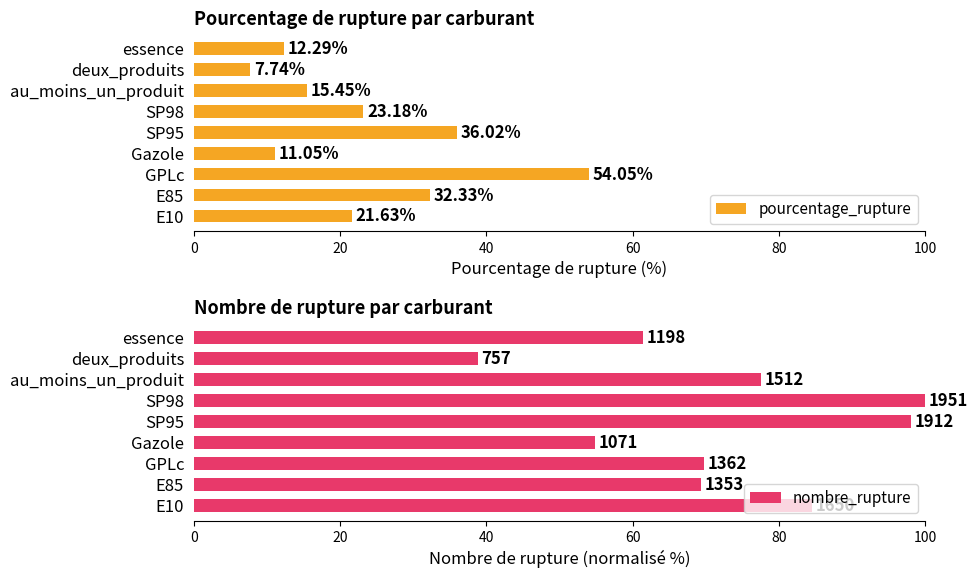

Reading left to right, list all the values displayed in this chart.

pourcentage_rupture: 21.6	32.3	54.0	11.1	36.0	23.2	15.4	7.7	12.3
nombre_rupture: 84.6	69.3	69.8	54.9	98.0	100.0	77.5	38.8	61.4